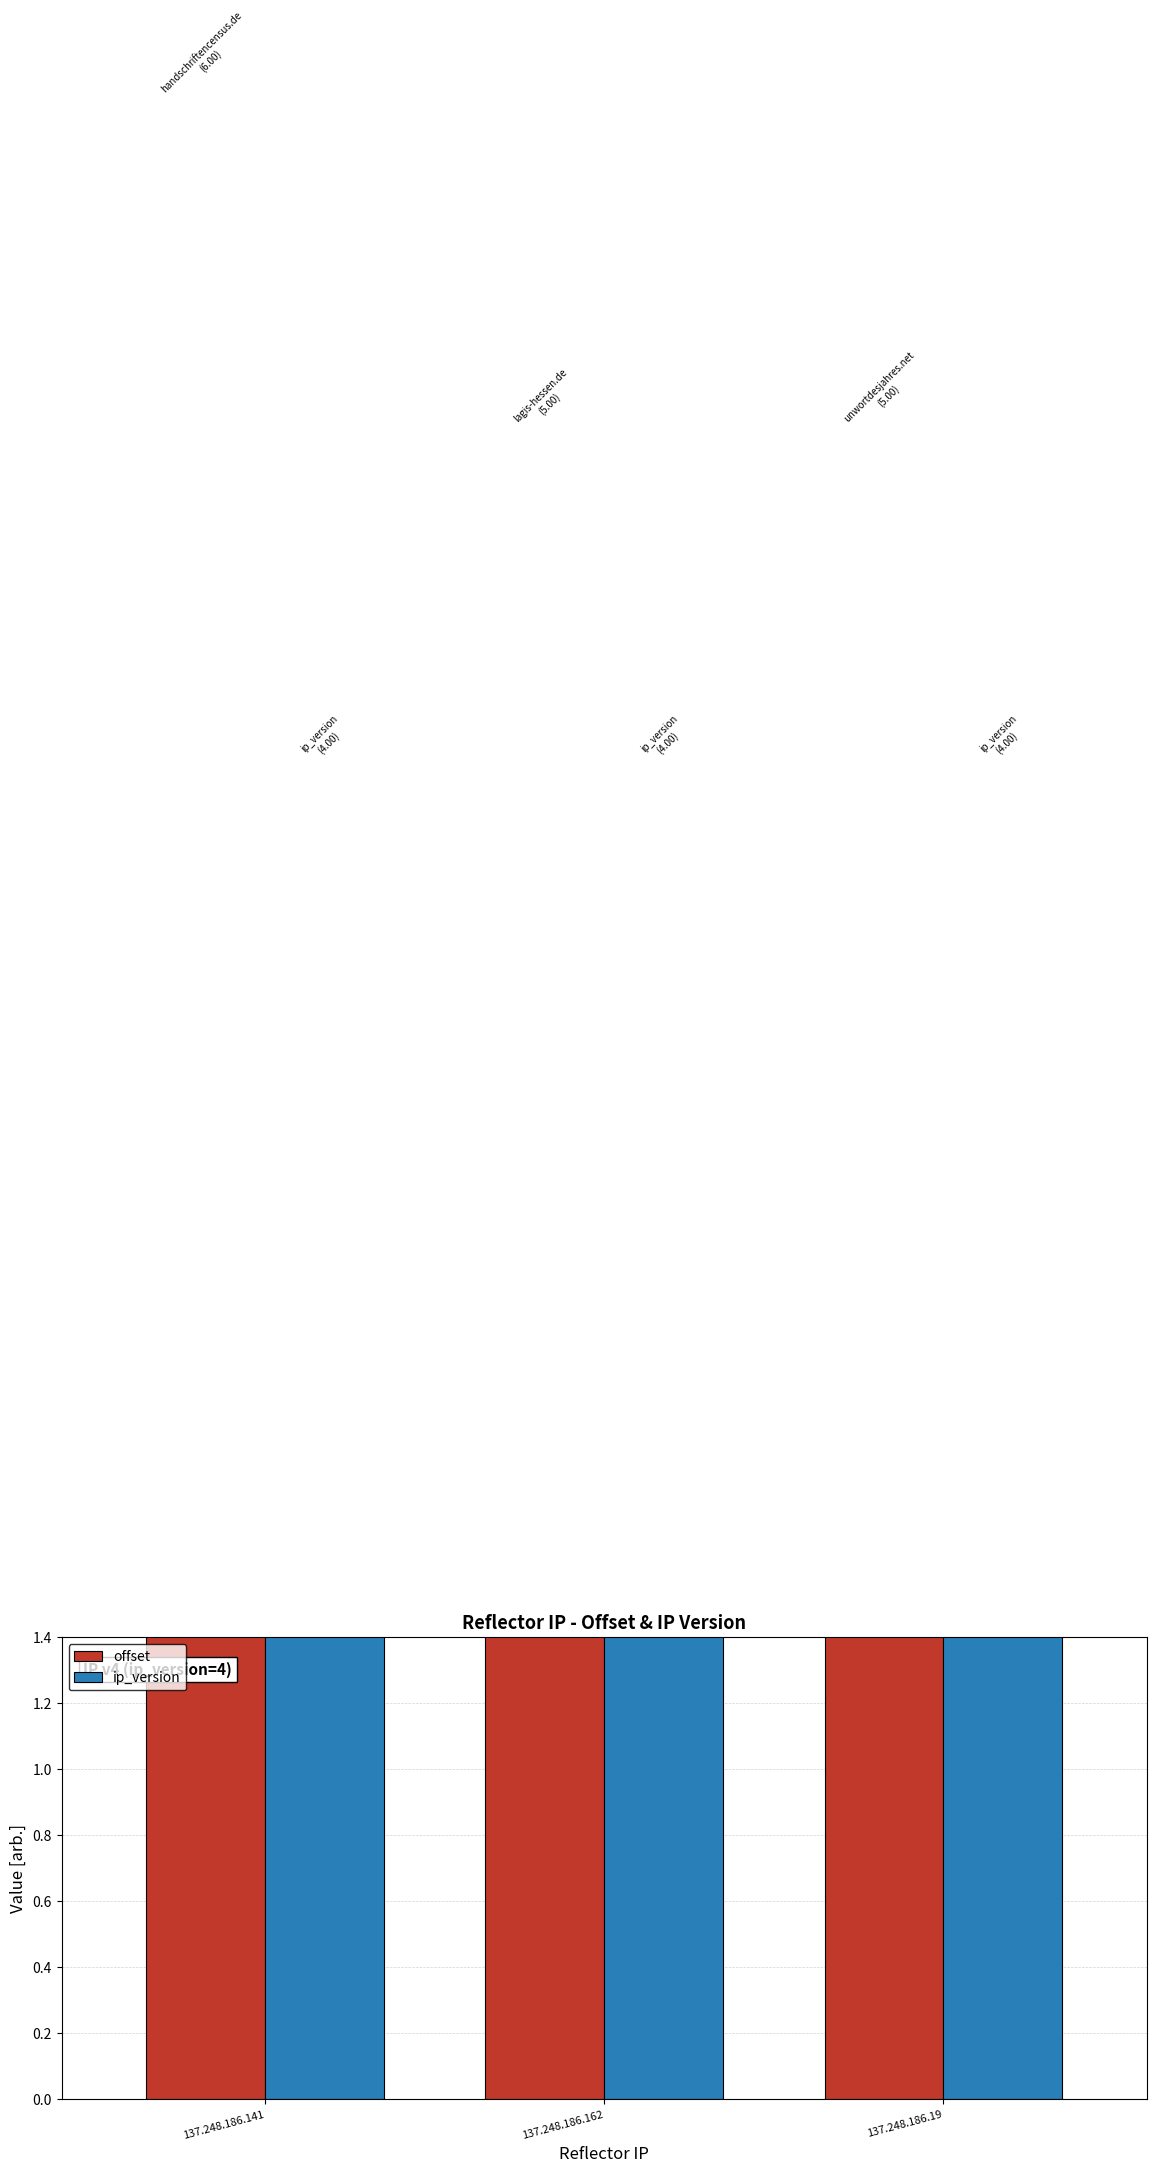

Is the value of offset at 137.248.186.162 greater than the value of ip_version at 137.248.186.19?

Yes